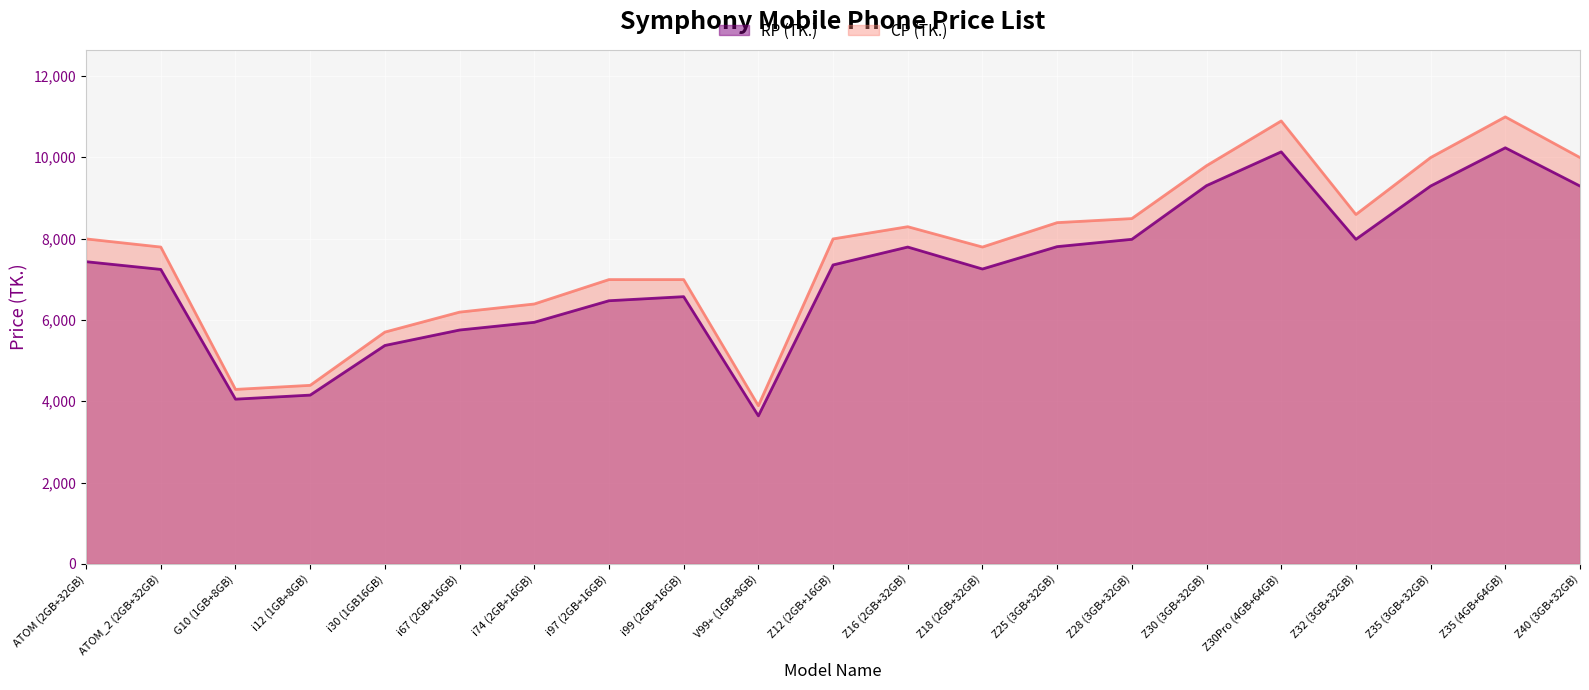

Does the chart display data point markers on the line(s)?

No